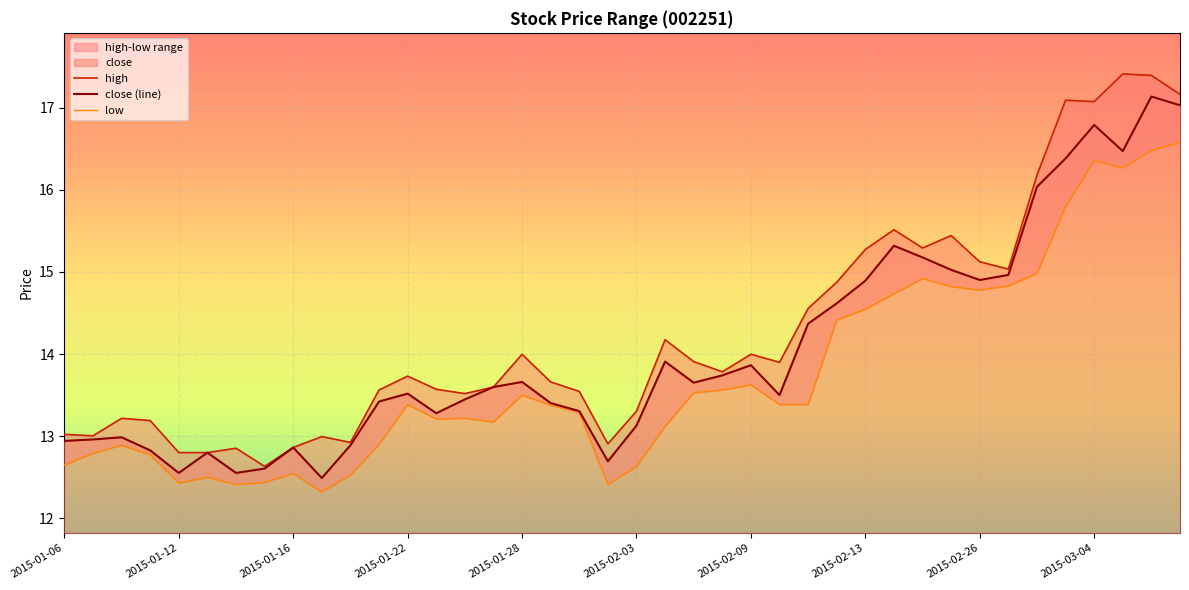

Which category has the lowest value across all series?

2015-01-19